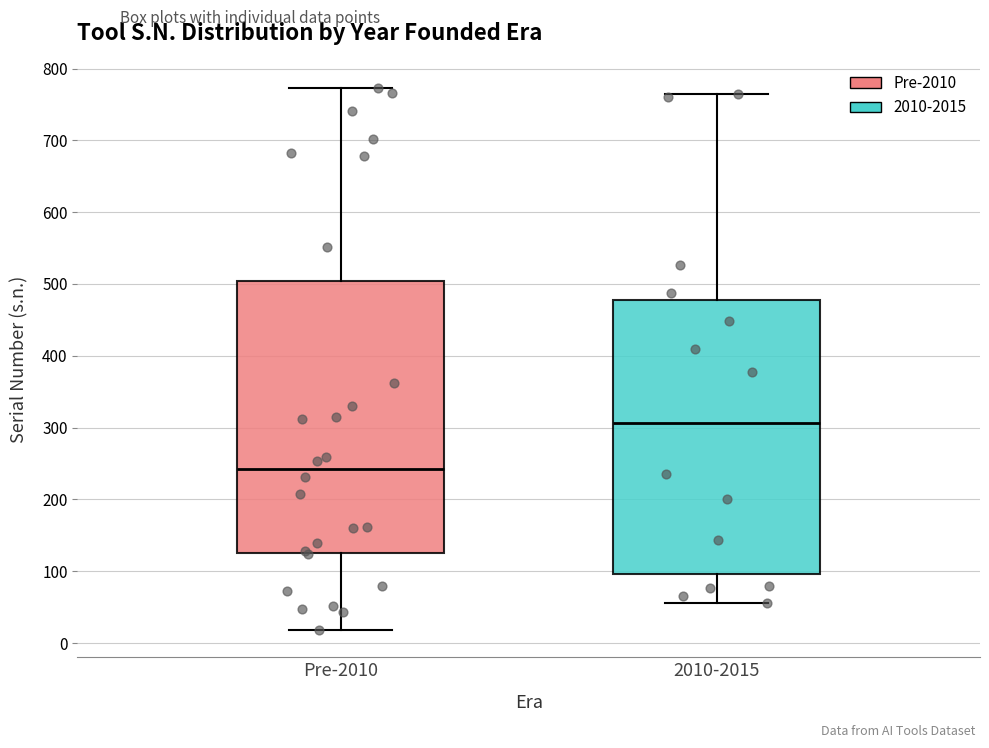

Reading left to right, read every box against the y-axis: the position of its median line, the range the box covers, and the ends of its whiskers. The values are not printed on the chart, so give them approximately, as read against the axis.

Pre-2010: median 240, box 130 to 500, whiskers 20 to 770
2010-2015: median 310, box 100 to 480, whiskers 60 to 760